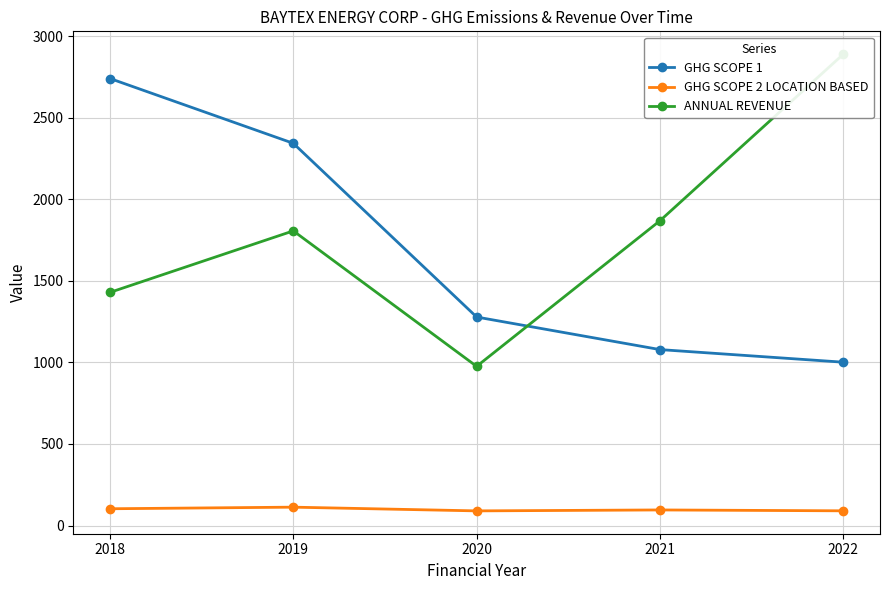

What is the maximum value shown in the chart?

2889.0